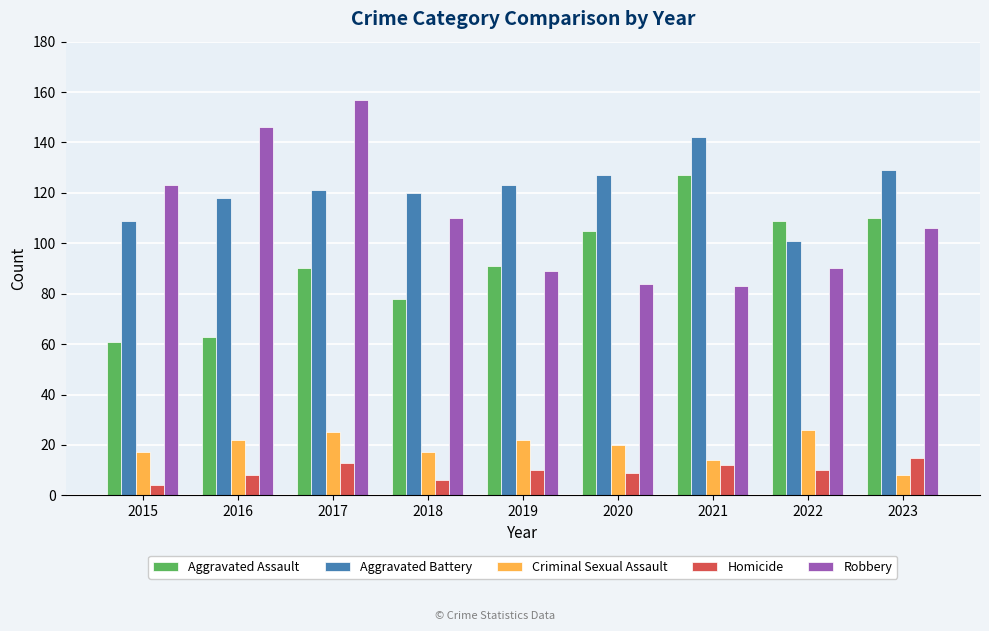

Where is Robbery nearest to the value 120?

2015